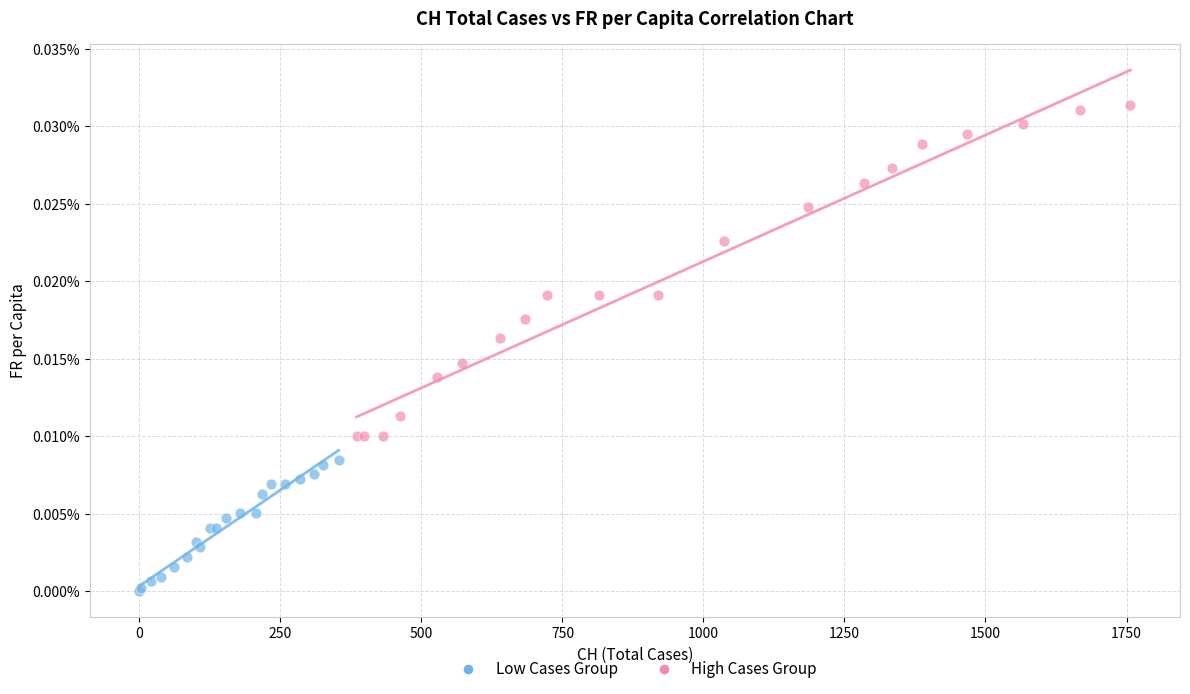

What are all the series names shown in the legend?

Low Cases Group, High Cases Group